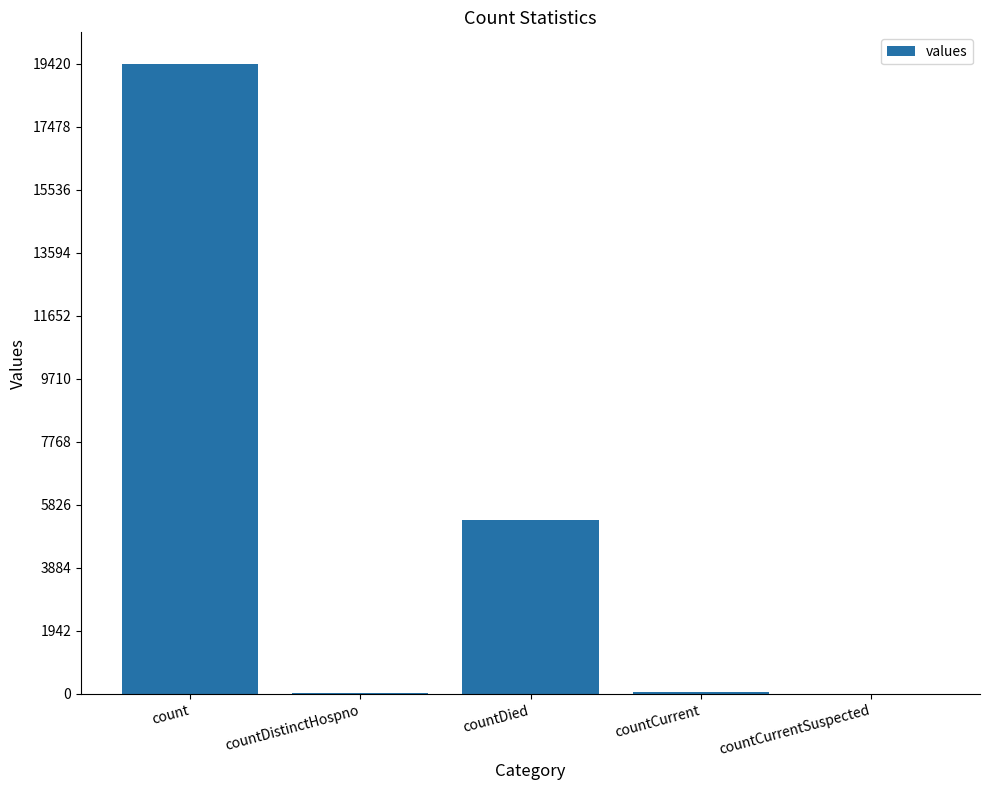

What is the difference between the values at countDistinctHospno and countCurrentSuspected?

38